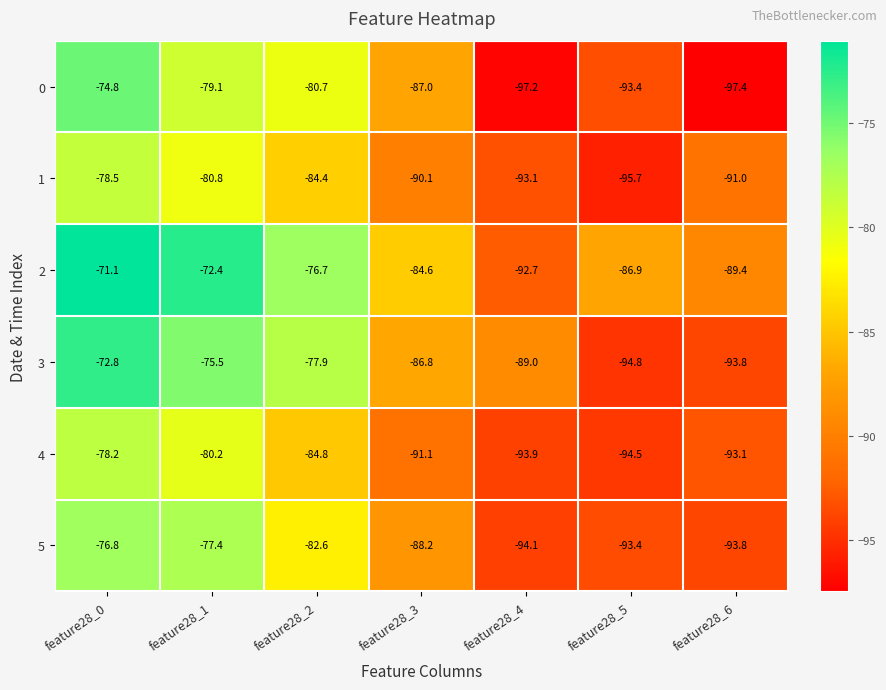

Rank the series at feature28_0 from highest to lowest value.

2, 3, 0, 5, 4, 1